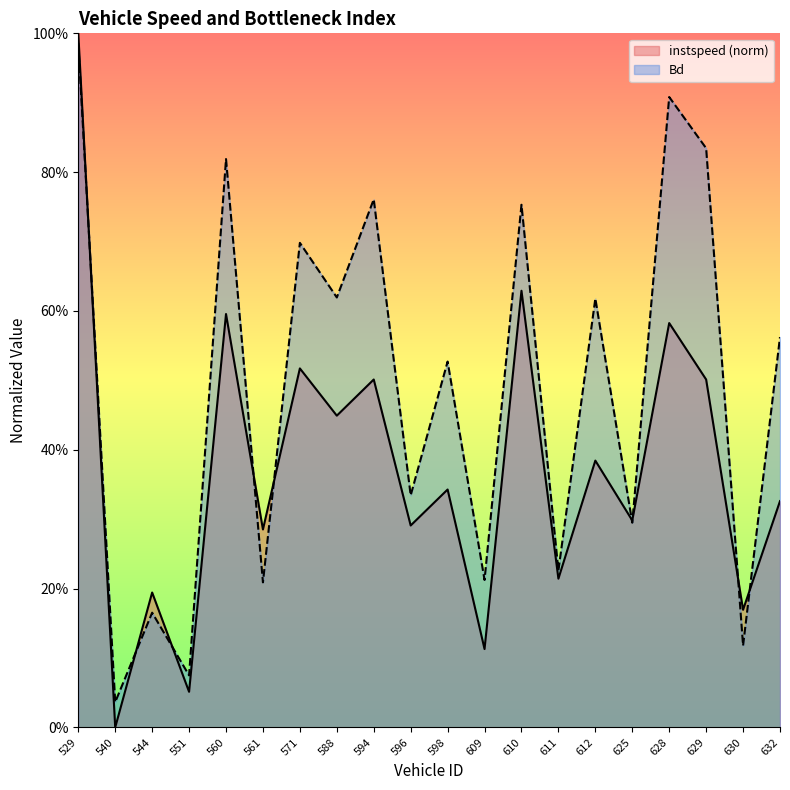

List the series in order of their overall mean, highest first.

Bd, instspeed (norm)